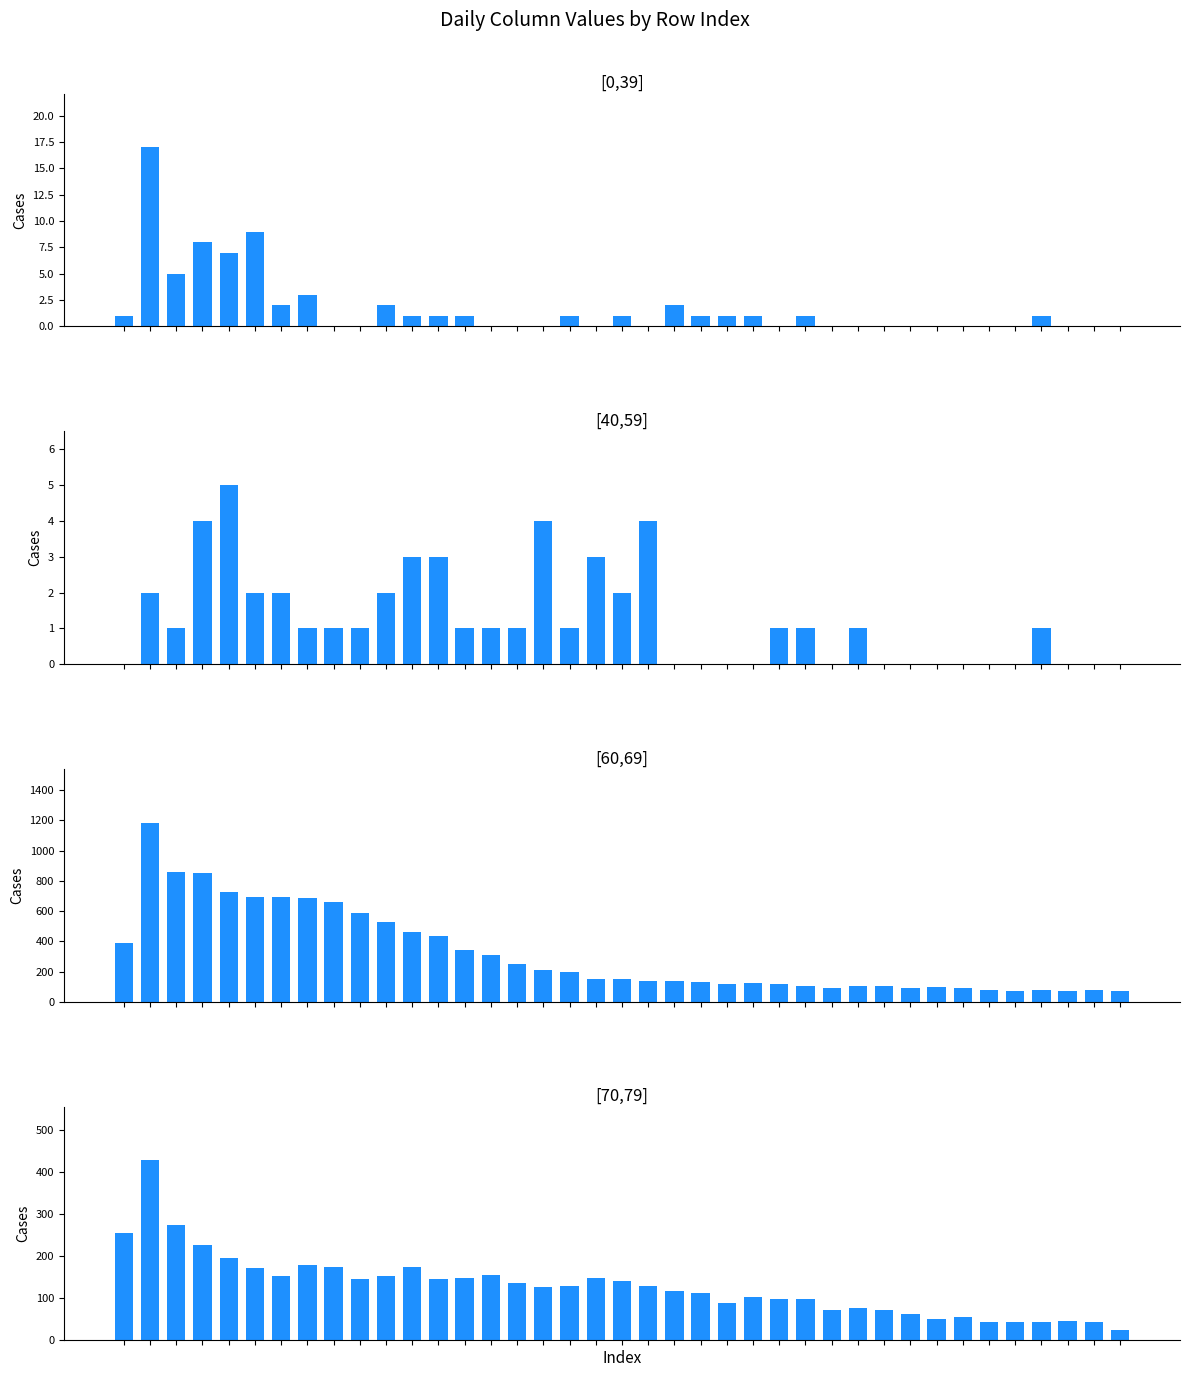

What is the value of the col_2 bar at the 27th from the left?

102